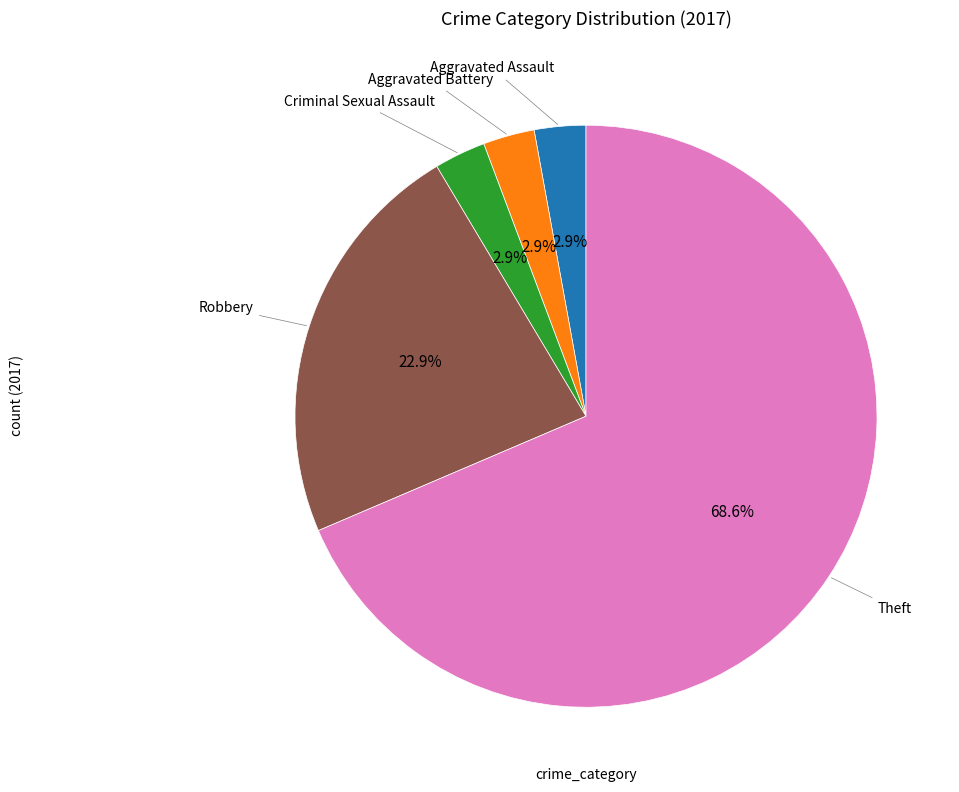

Is there any slice that represents more than half of the pie?

Yes